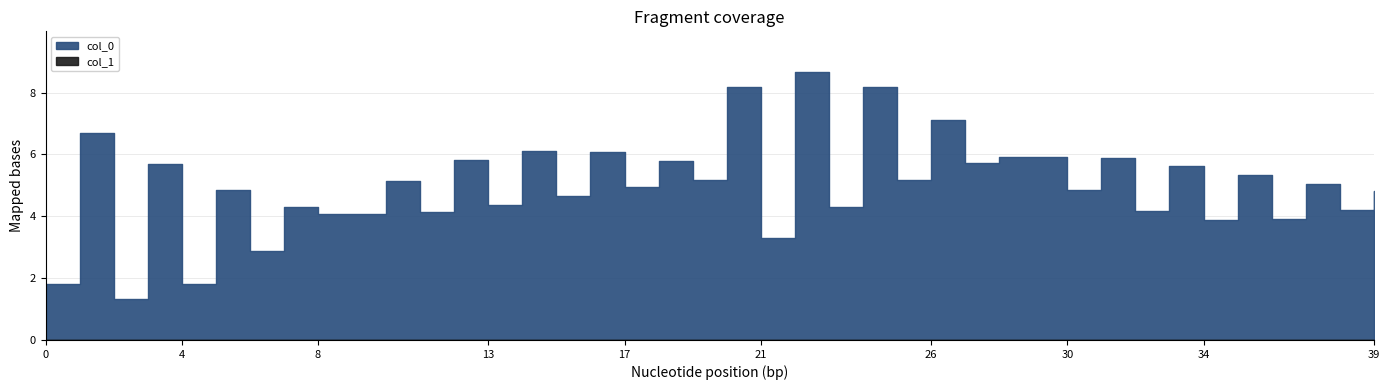

At which category is the sum across all series the highest?

22